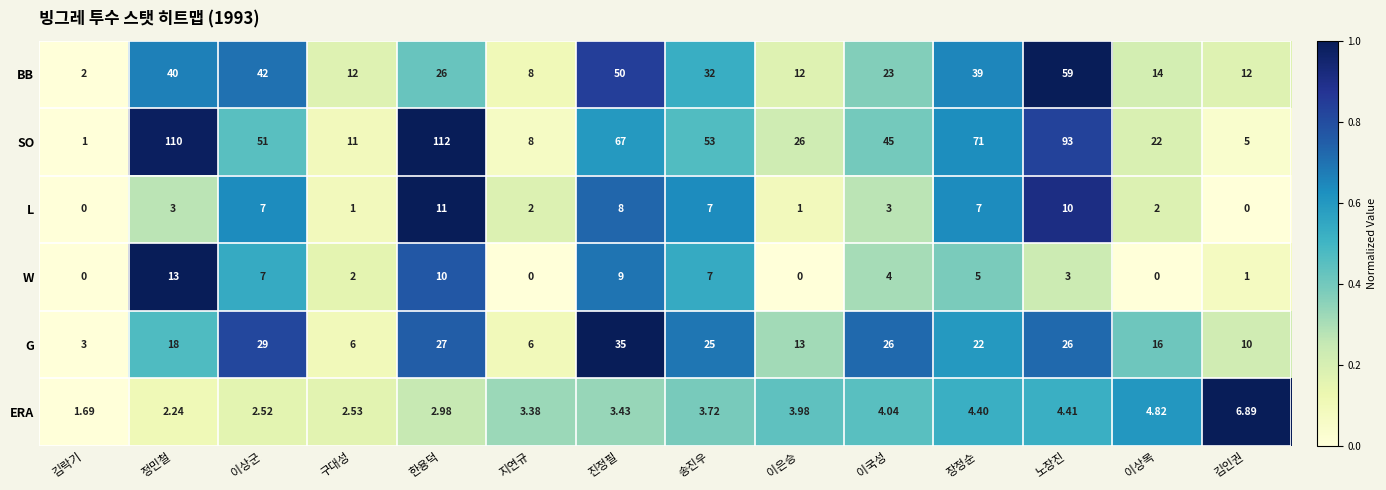

At which label does BB reach its peak?

노장진